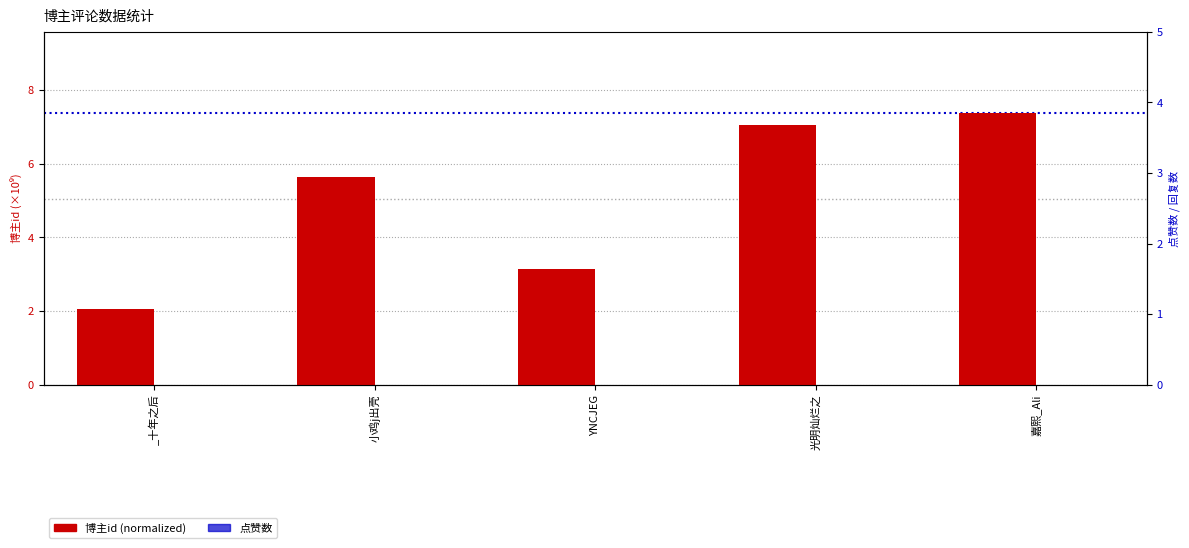

Rank the categories by 点赞数 value from lowest to highest.

_十年之后, 小鸡j出壳, YNCJEG, 光明灿烂之, 嘉熙_Ali